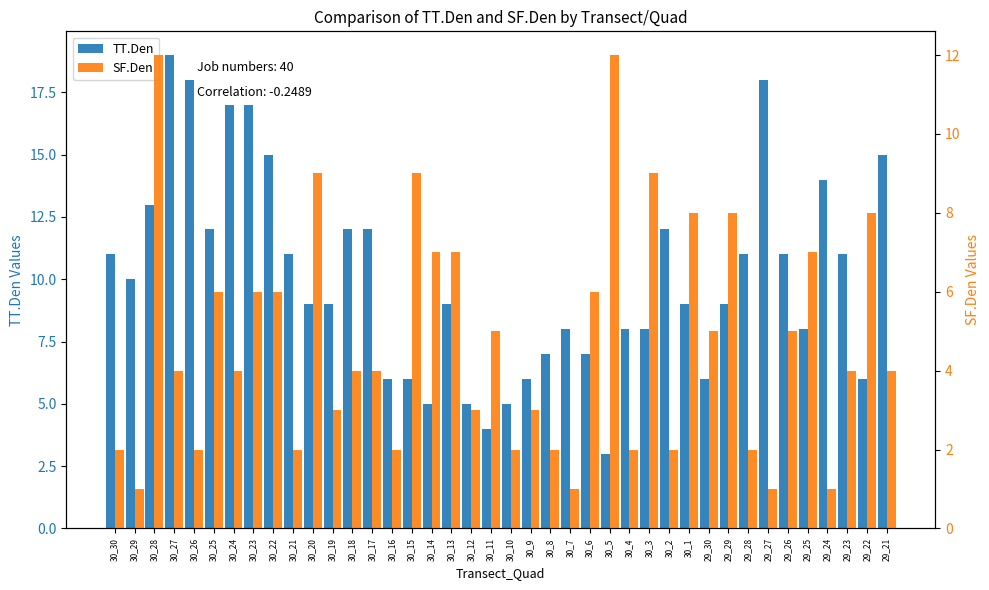

True or false: TT.Den has a value of 7 at 30_26.

False